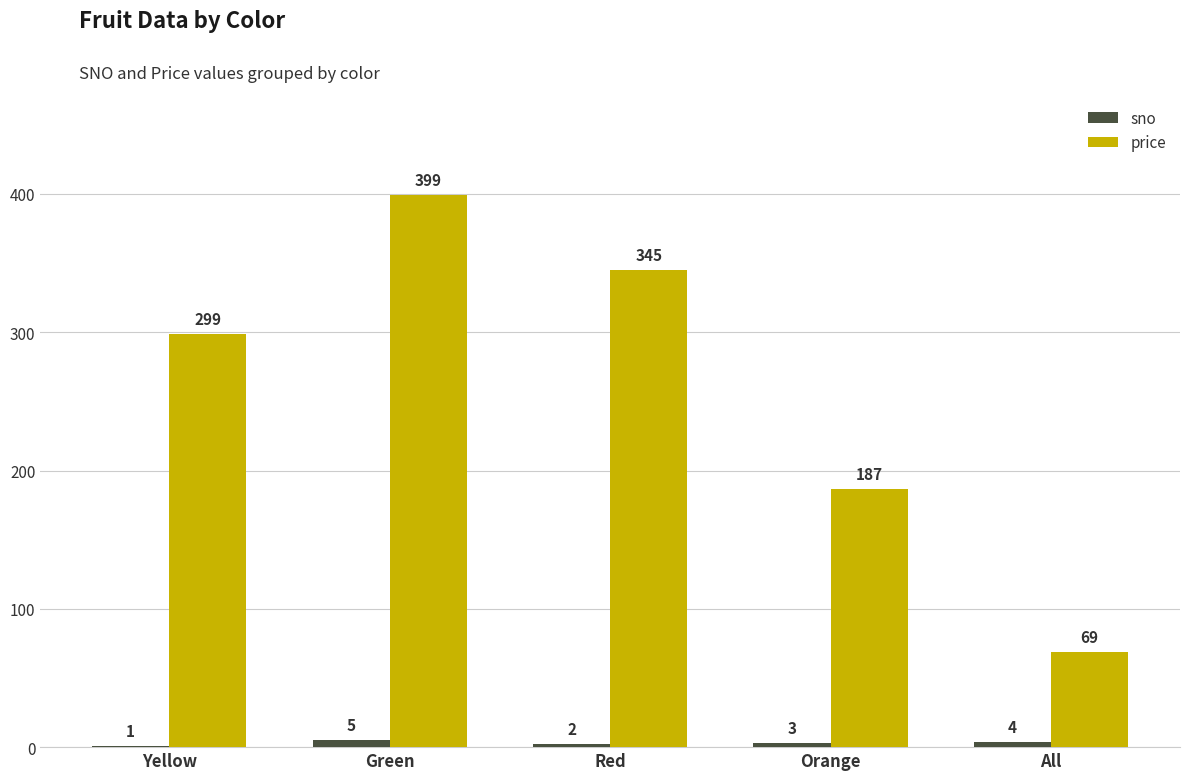

Between Yellow and All, which series saw the biggest shift?

price